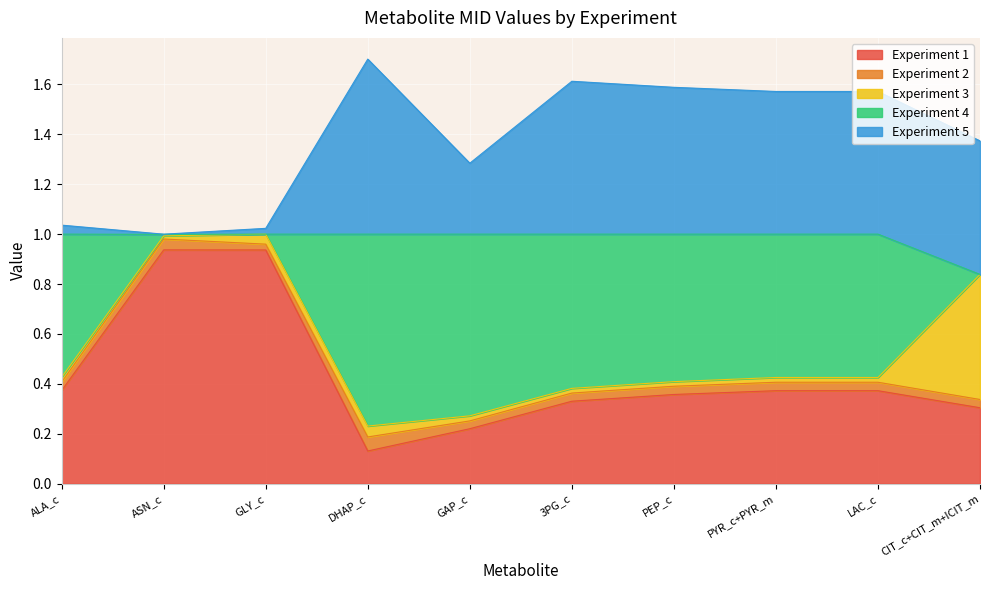

At which category does 5 reach its first local valley?

ASN_c